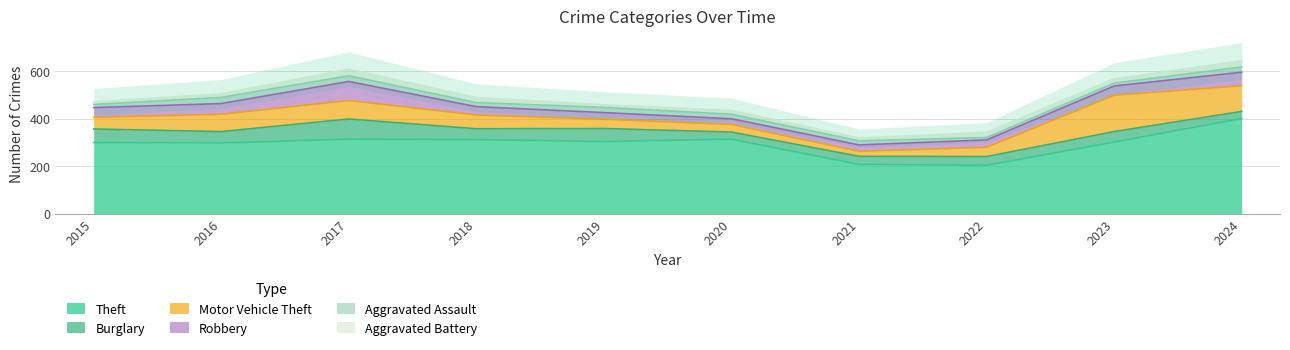

True or false: Aggravated Battery has a value of 3 at 2015.

False